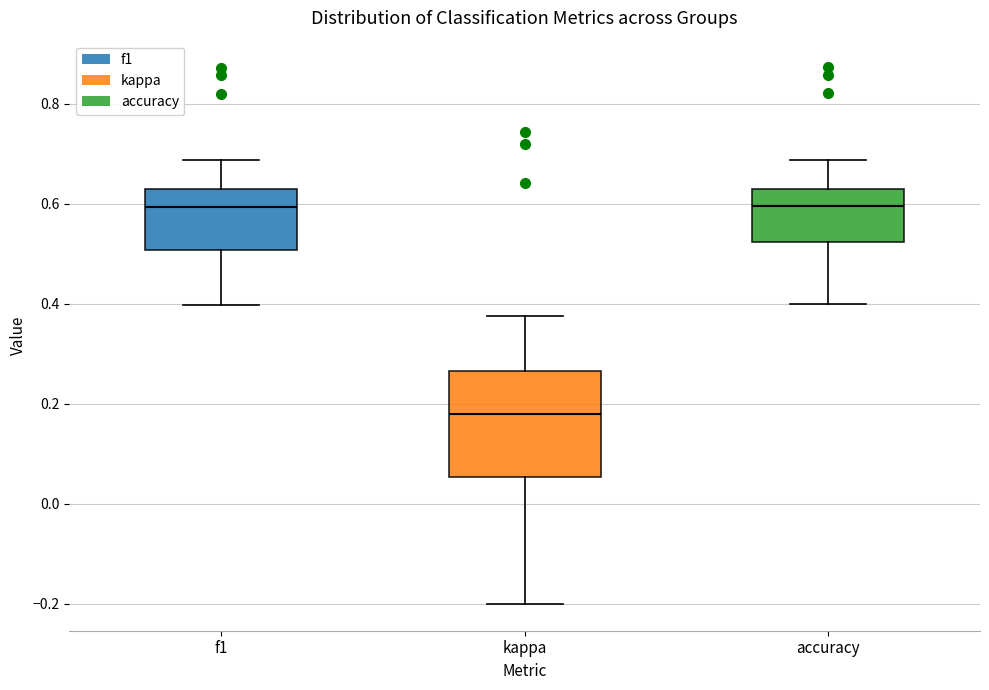

Comparing the boxes themselves (not the whiskers), which one is the tallest?

kappa